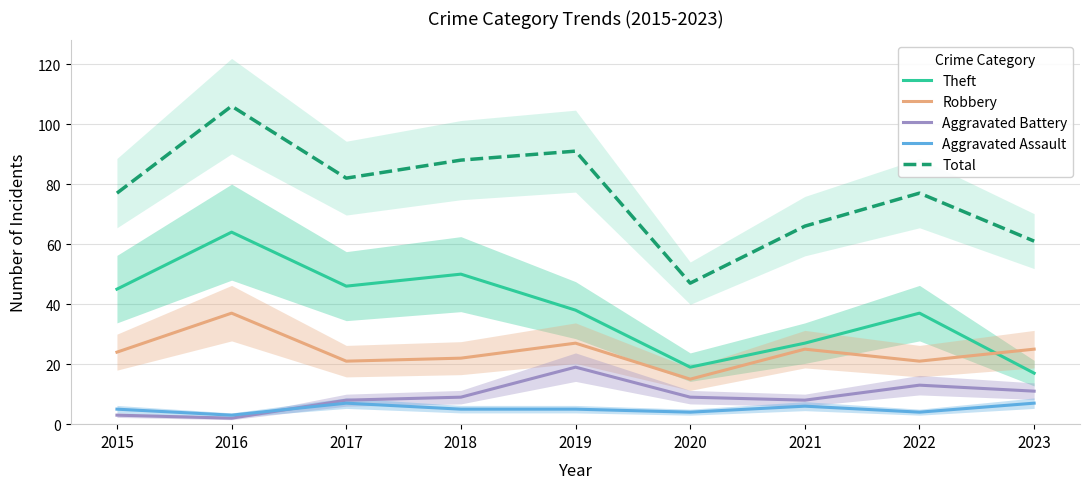

Where does the Aggravated Battery series first go above 9?

2019